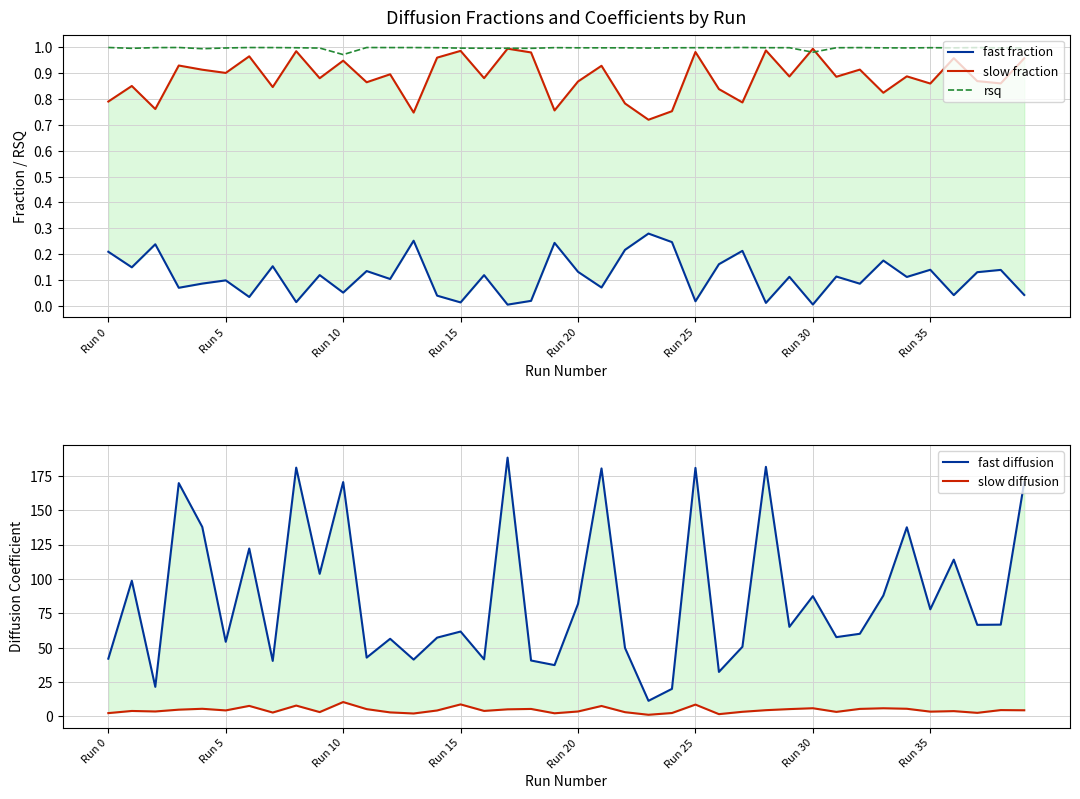

What position from the right is 8?

32